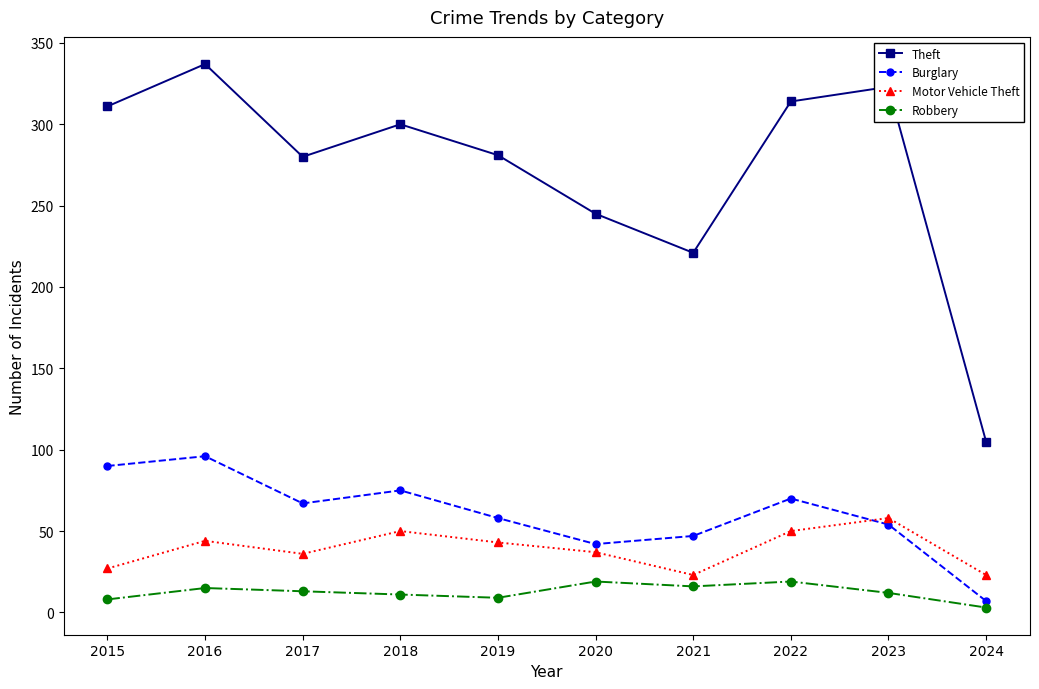

True or false: Robbery and Theft intersect in this chart.

False